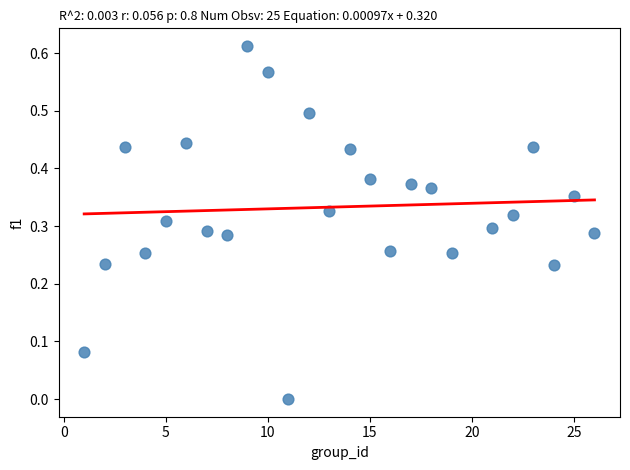

What is the range of X values (max minus min)?

25.0